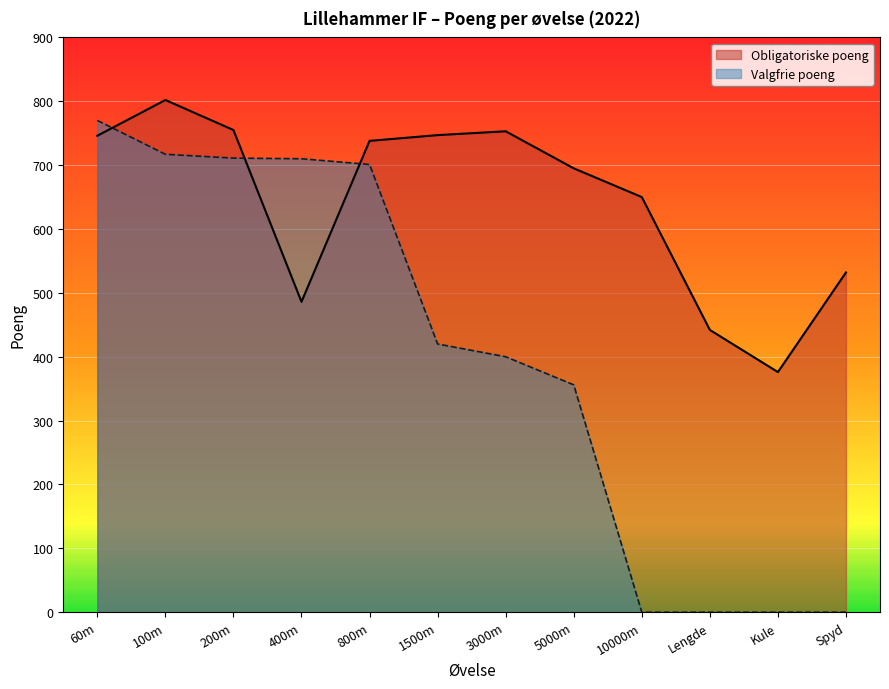

Which category has the highest value in the Obligatoriske poeng series?

100m